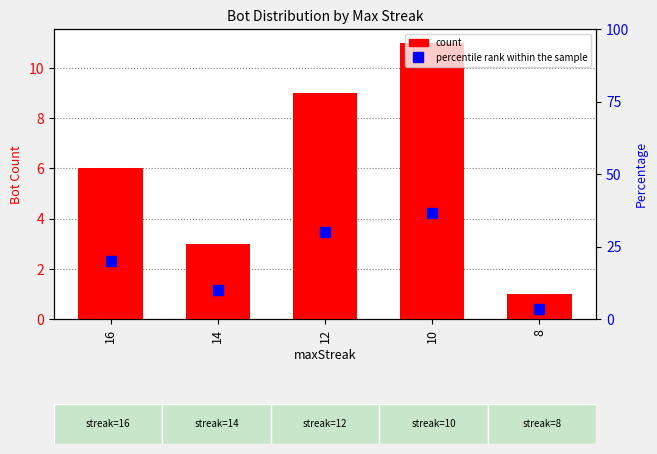

Is it true that Bot Count equals 0.7 at 8?

False